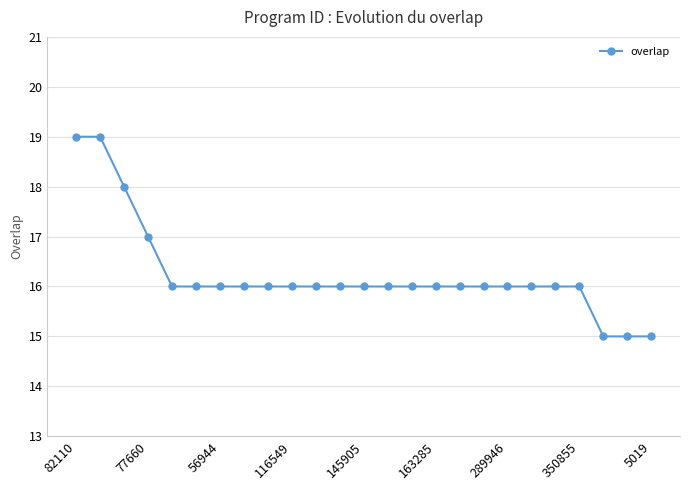

What is the maximum value shown in the chart?

19